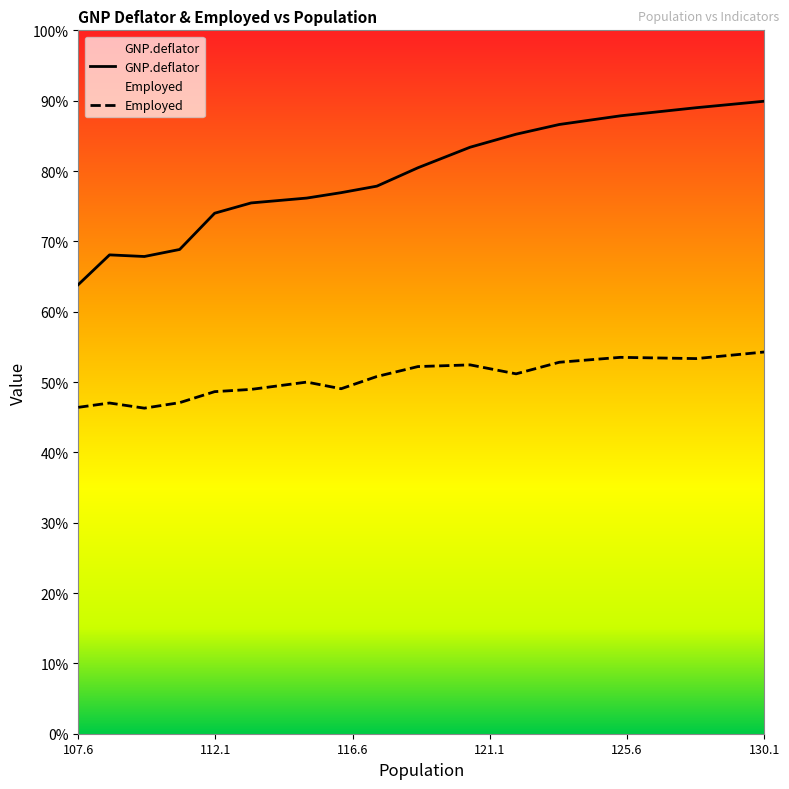

At which label does GNP.deflator reach its minimum?

107.6